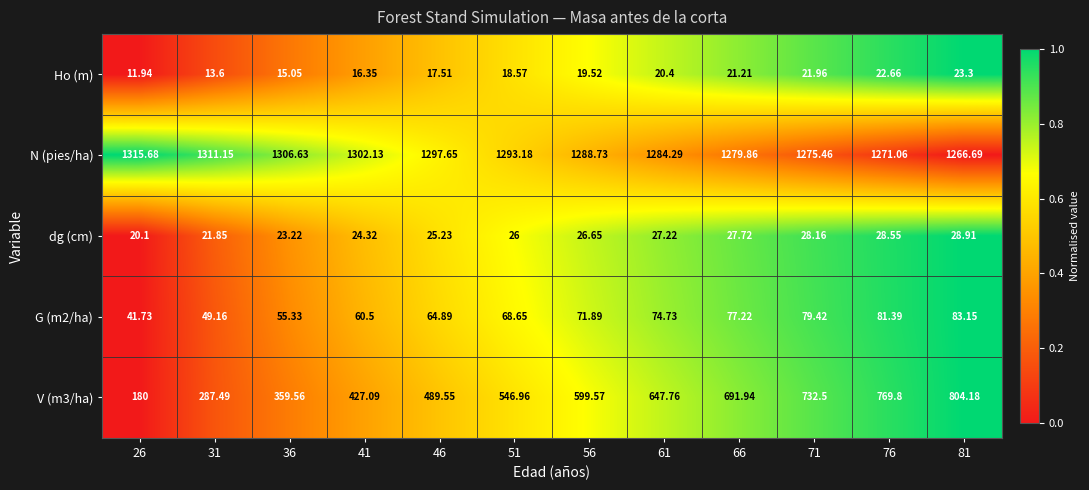

Which series has the largest total across all categories?

N (pies/ha)